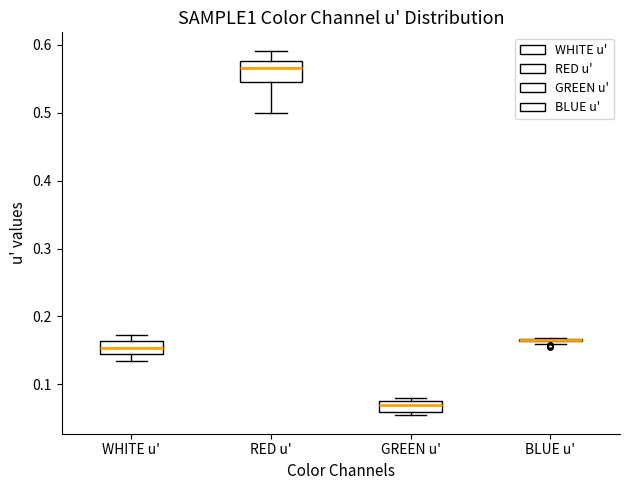

Which box is the tallest, from its lower edge to its upper edge?

RED u'